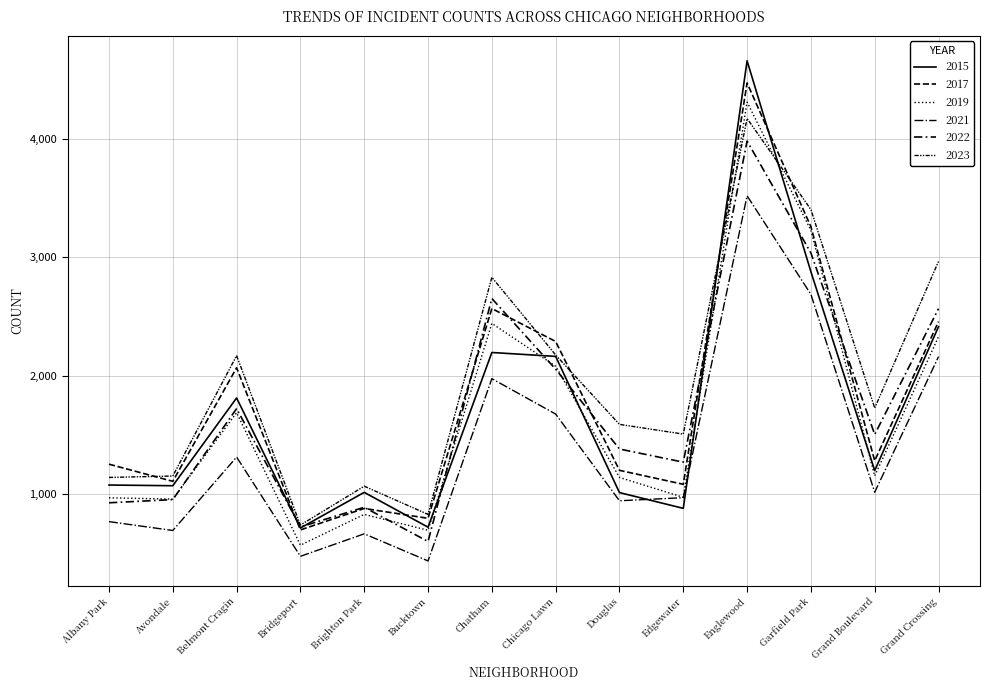

What is the difference between the 2015 values at Grand Boulevard and Chicago Lawn?

964